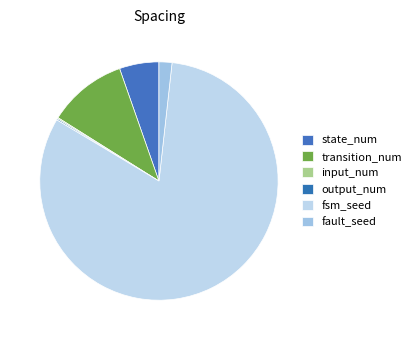

Which category has the smallest portion of the pie?

input_num